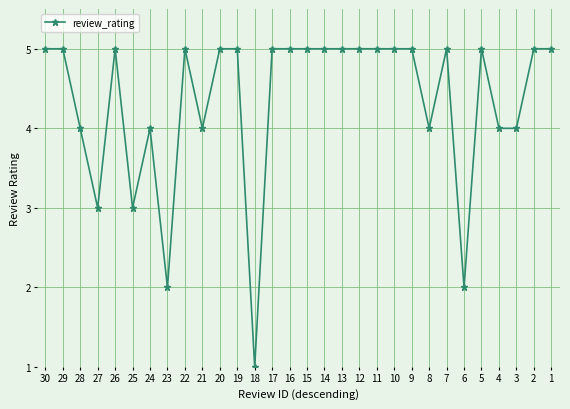

Where is the first local minimum?

27